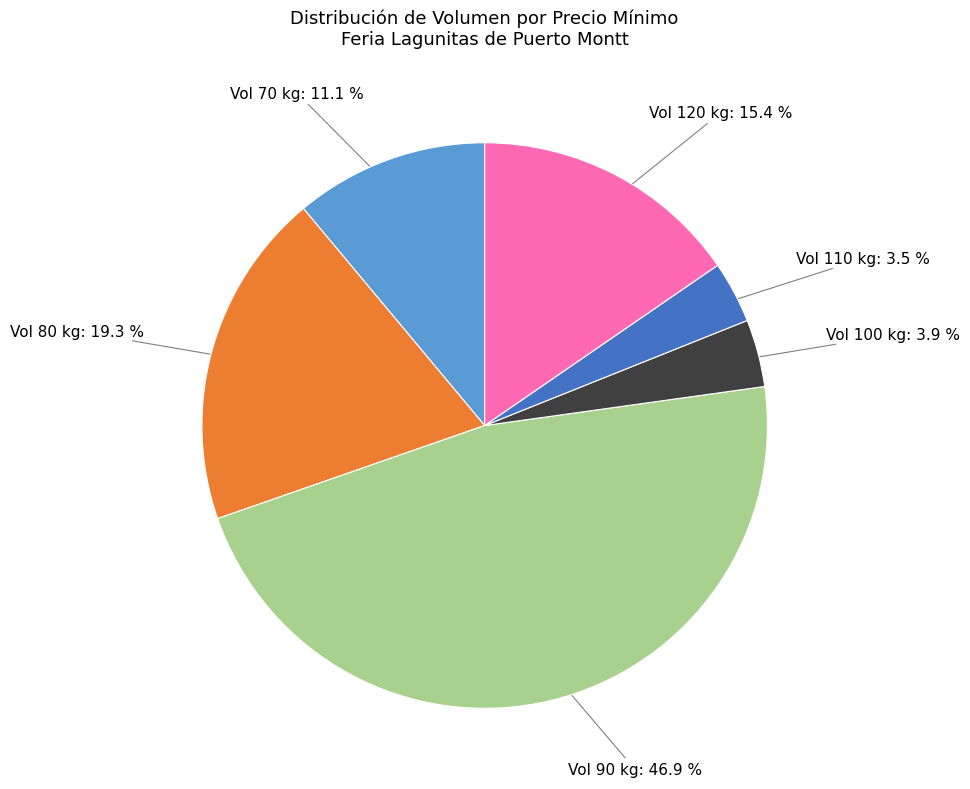

Which has a higher value, Vol 80 kg: 19.3 % or Vol 90 kg: 46.9 %?

Vol 90 kg: 46.9 %